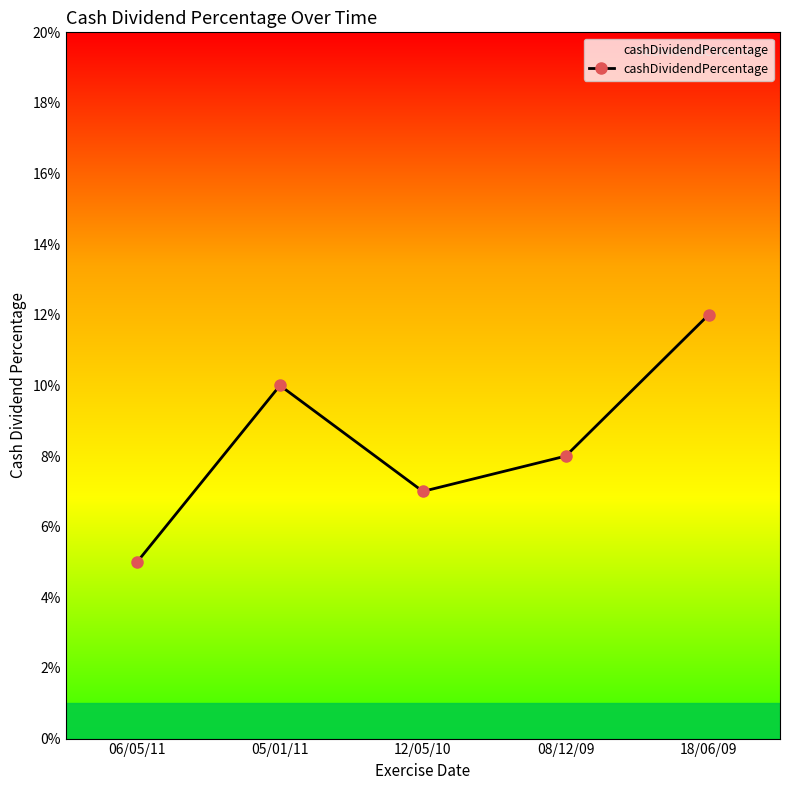

What is the sum of the values at 12/05/10 and 18/06/09?

0.2